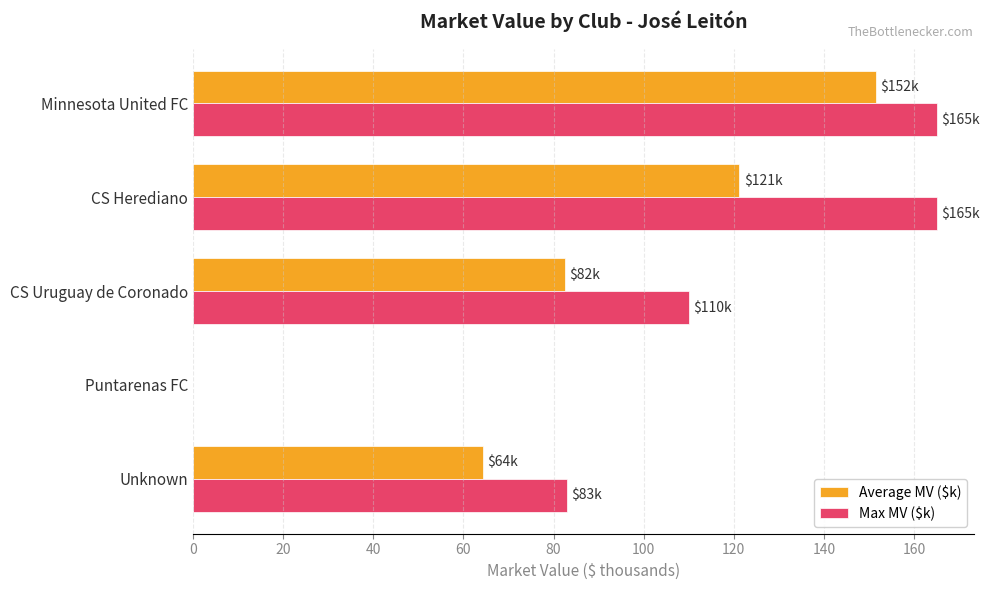

True or false: Max MV ($k) has a value of 35.7 at CS Uruguay de Coronado.

False